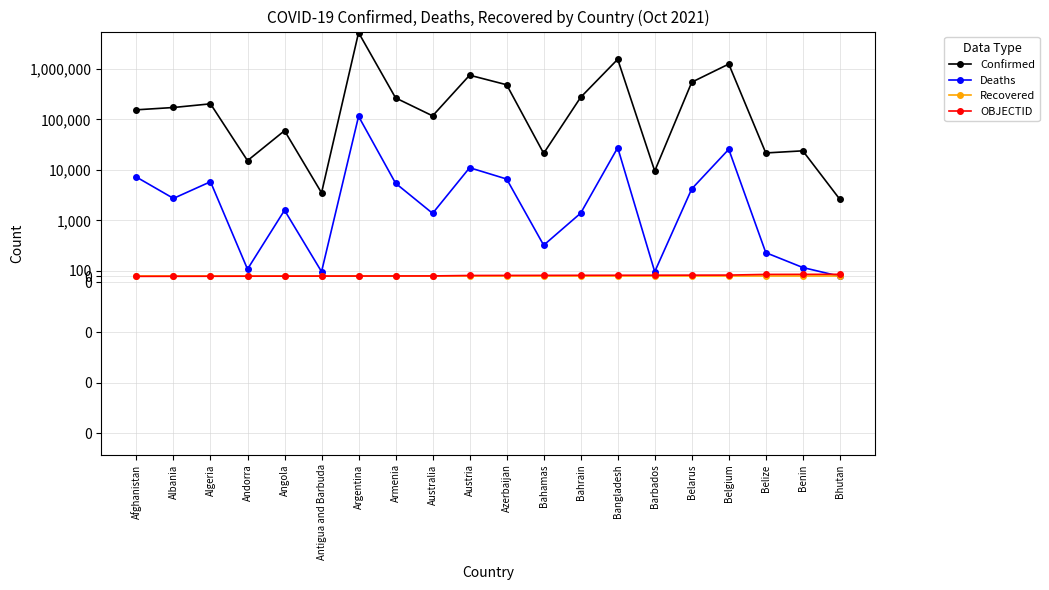

The Deaths series shows 1390 at Bahrain. True or false?

True